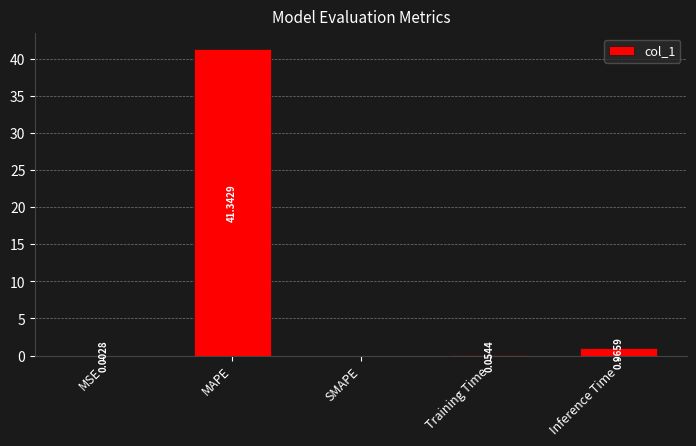

How many positive values are there?

4